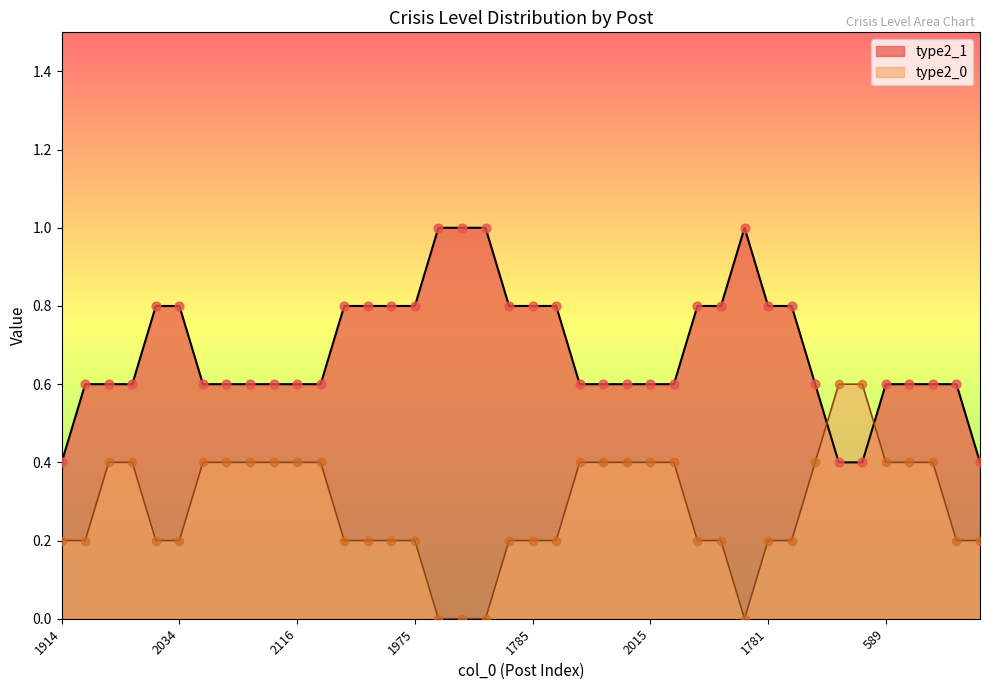

At how many categories does at least one series exceed 0?

40